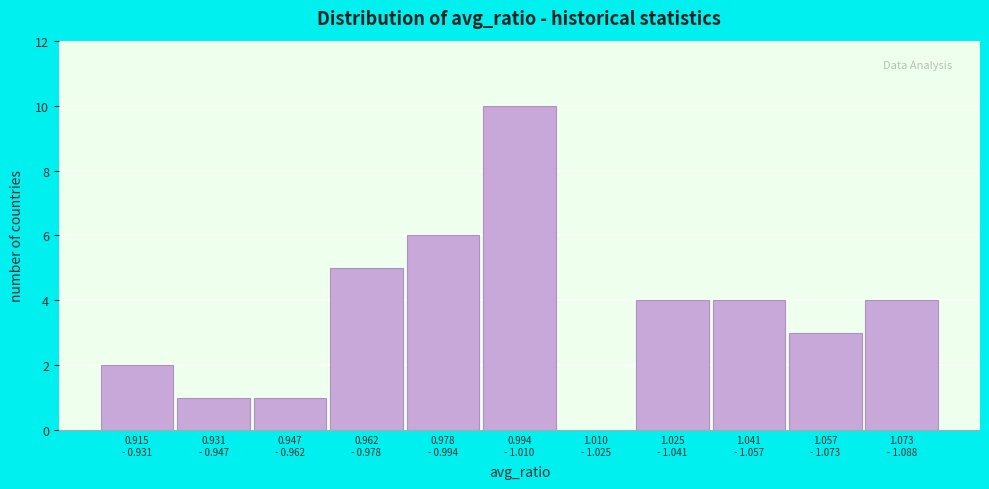

What is the greatest value displayed?

10